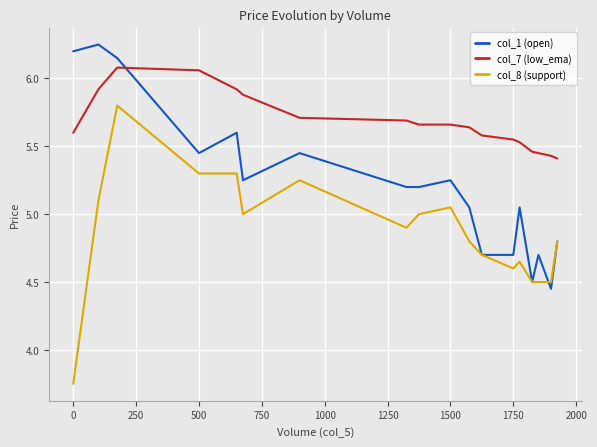

True or false: col_7 (low_ema) and col_1 (open) intersect in this chart.

True